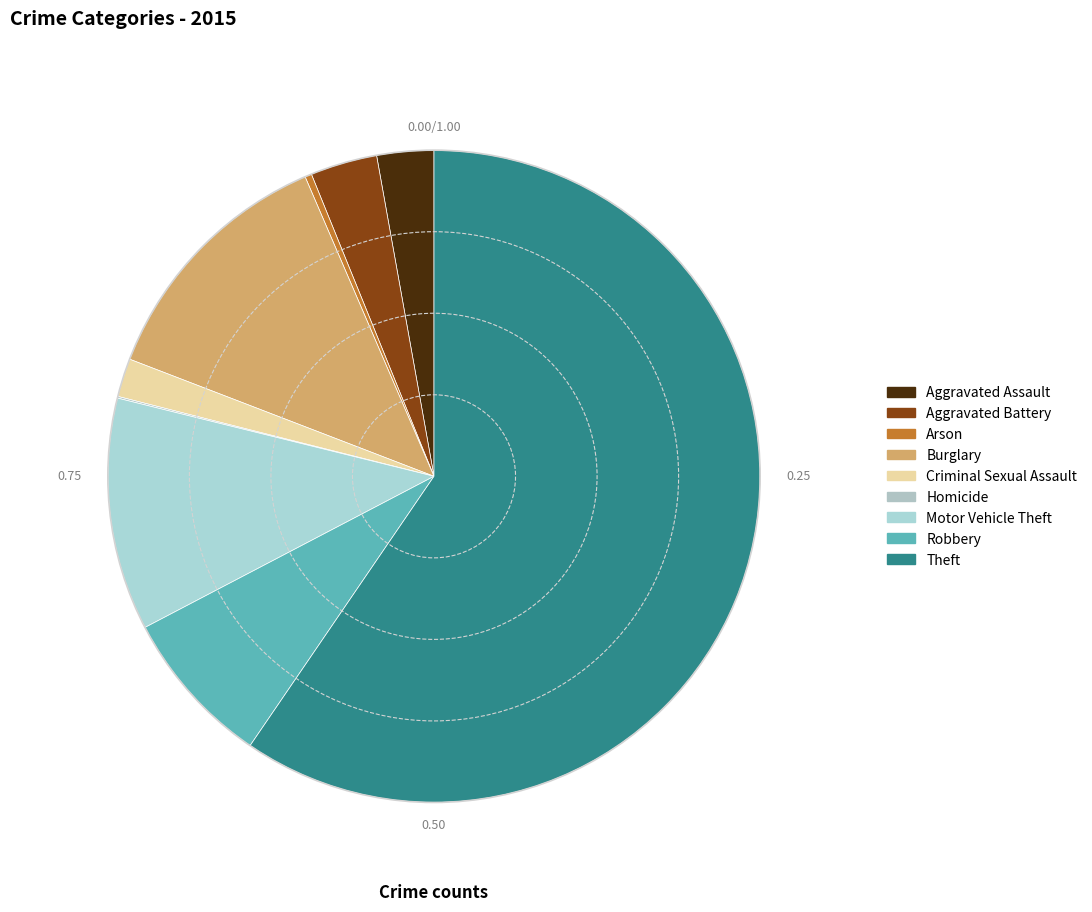

To the nearest percent, what is the difference between the largest and smallest slice percentages?

59%